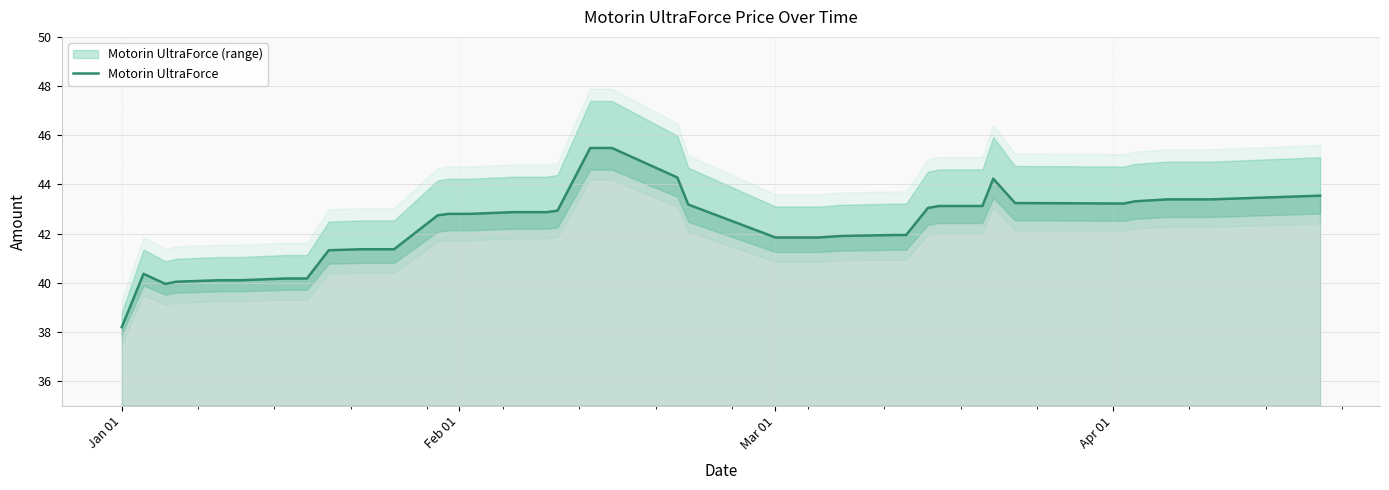

At which label does Motorin UltraForce reach its minimum?

Jan 01